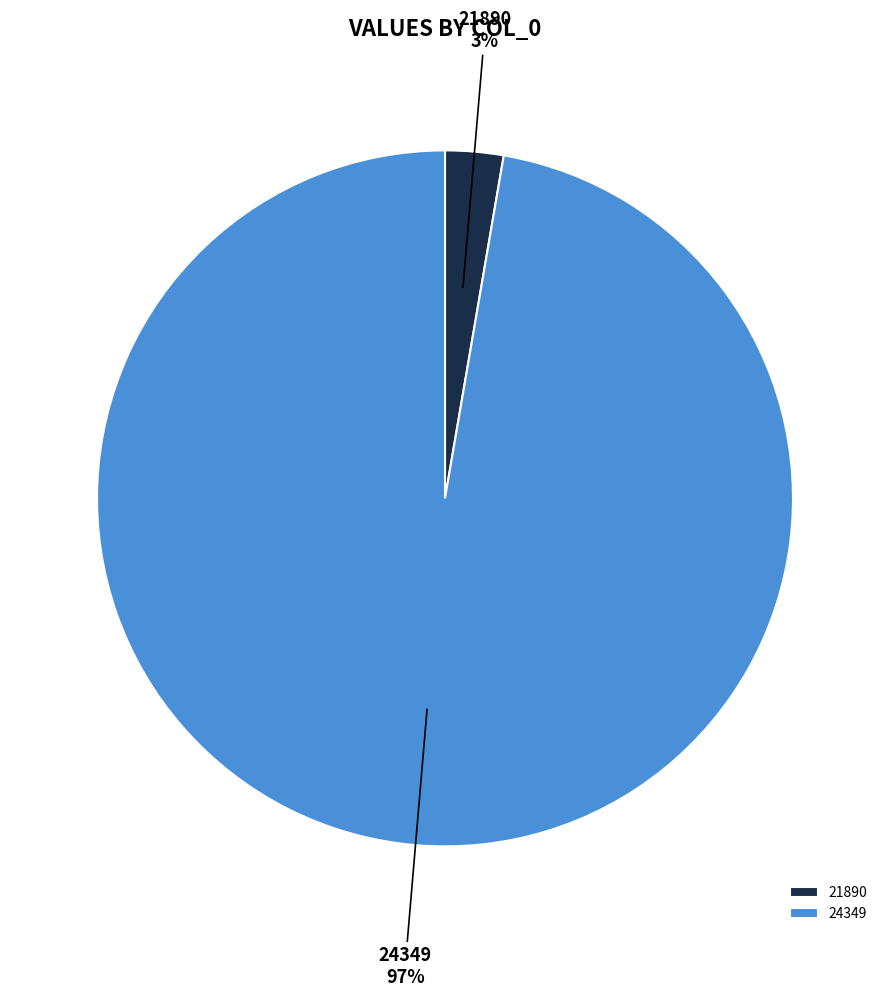

Which has a higher value, 21890 or 24349?

24349